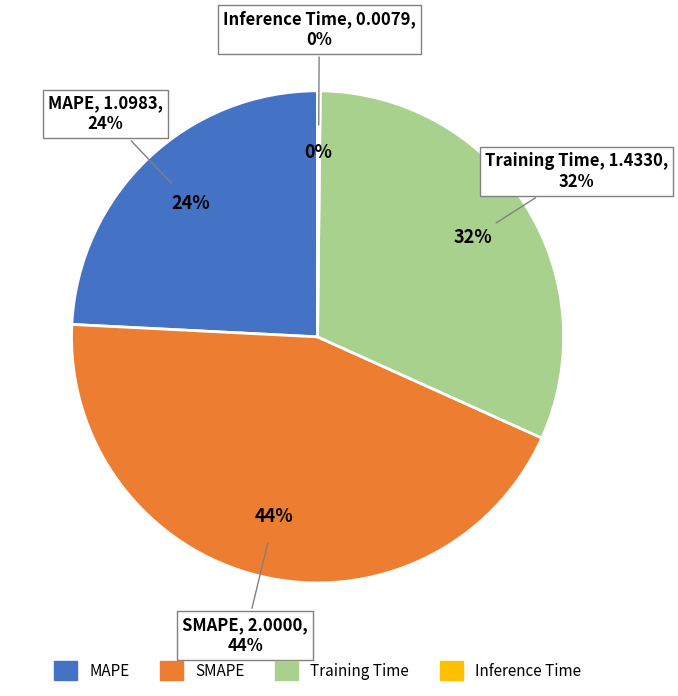

Is Inference Time the majority of the pie?

No